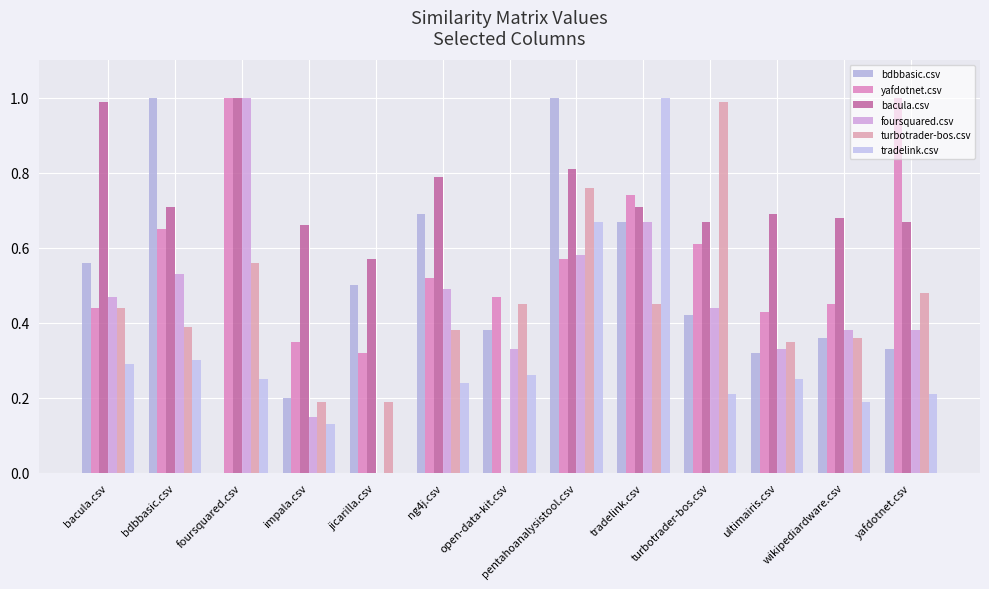

Are the bars horizontal?

No